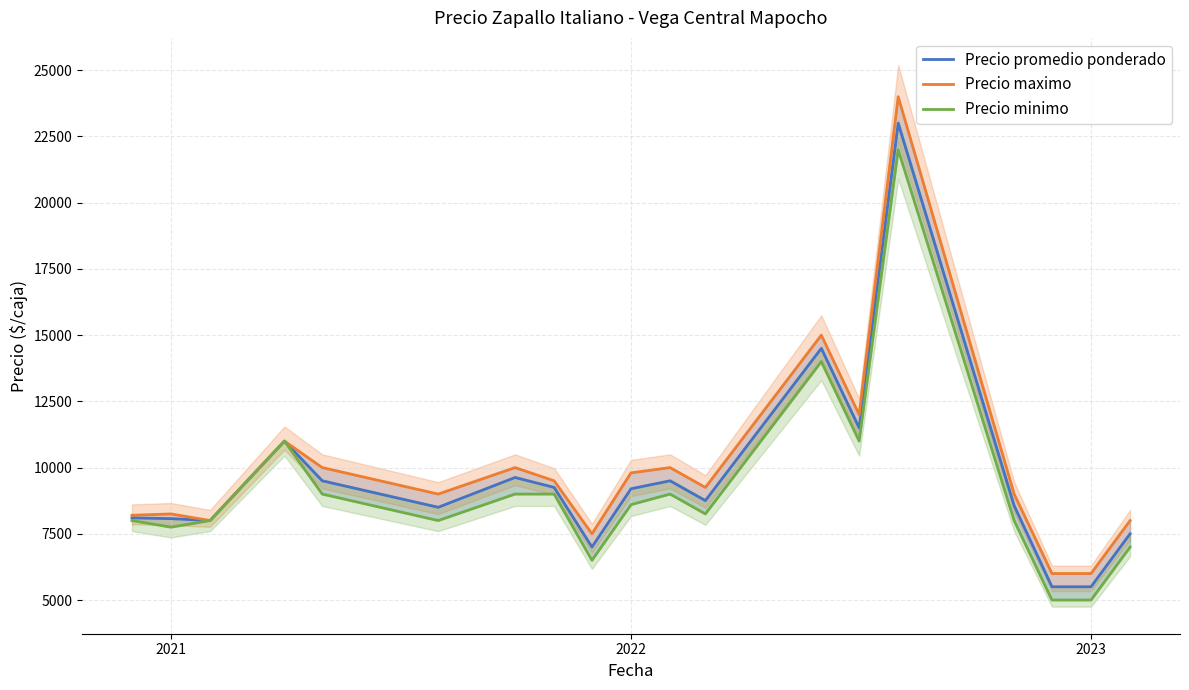

Does the chart have visible grid lines?

Yes